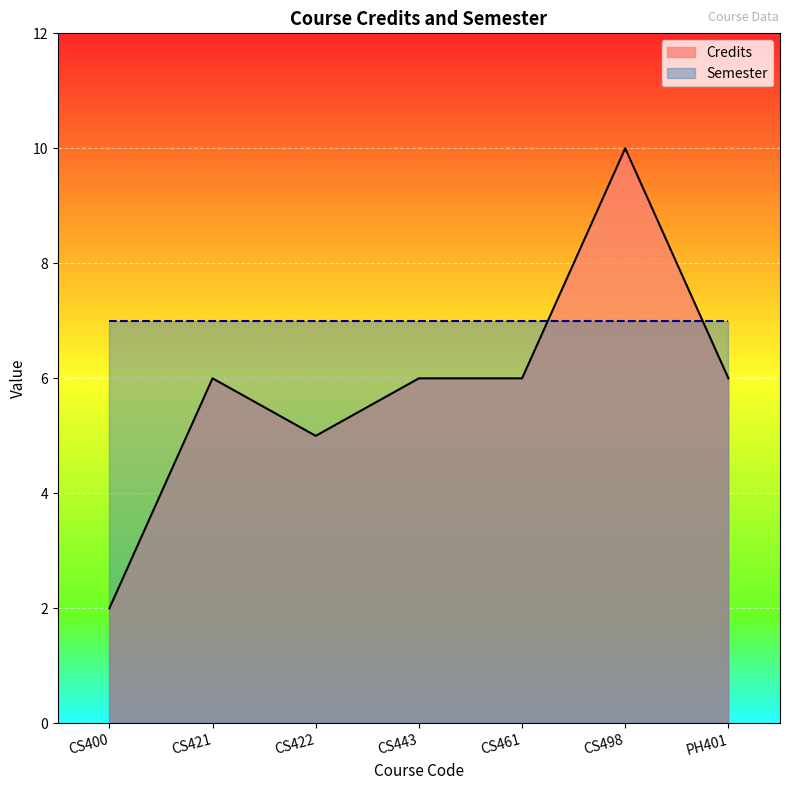

How many data points are above 6?

1